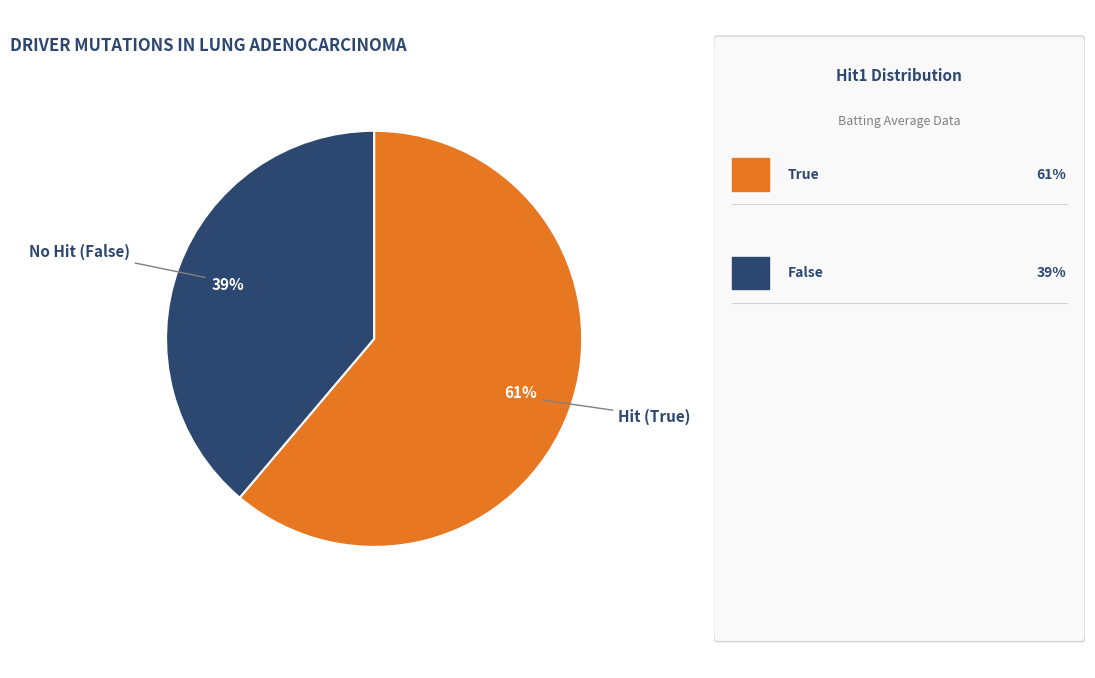

Count the number of slices in the pie.

2